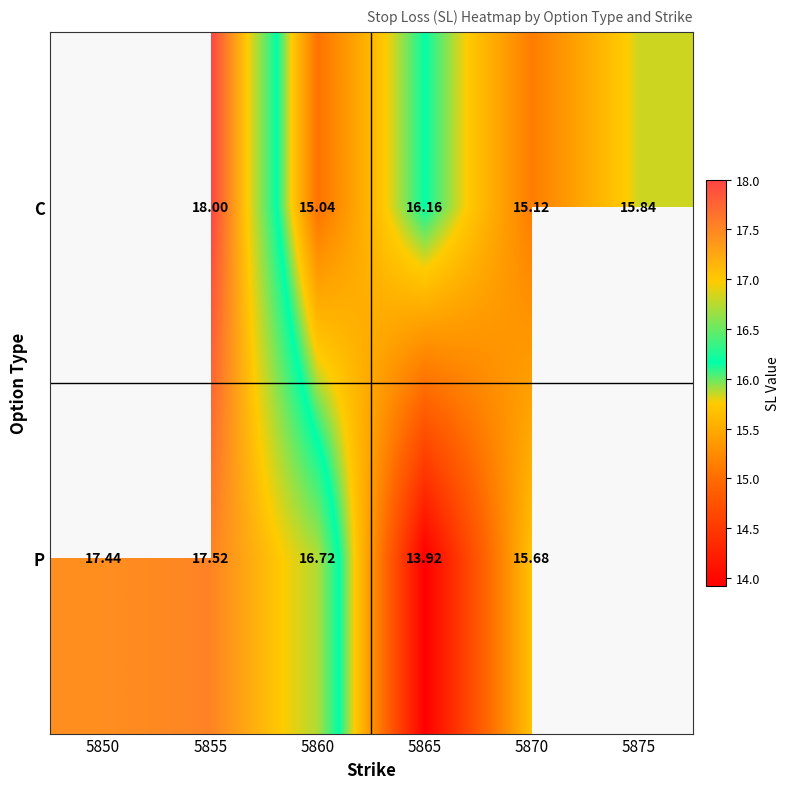

What is the minimum value shown in the chart?

13.9